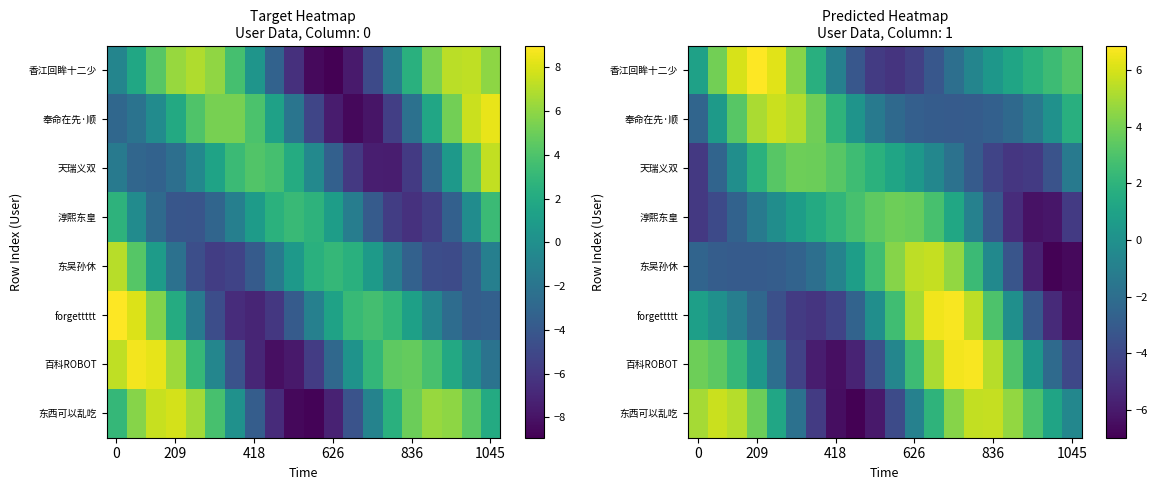

What is the difference between the second highest and second lowest values in the forgettttt series?

11.9